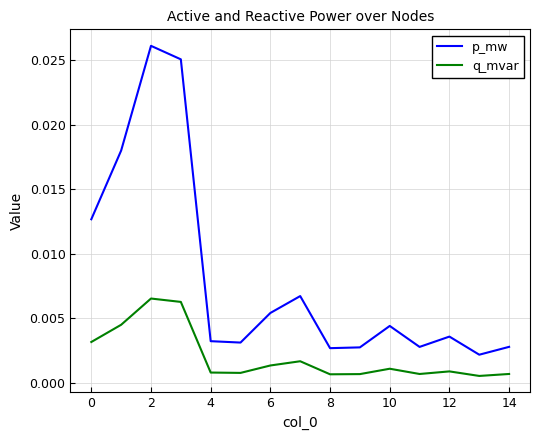

At how many categories does at least one series exceed 0?

15